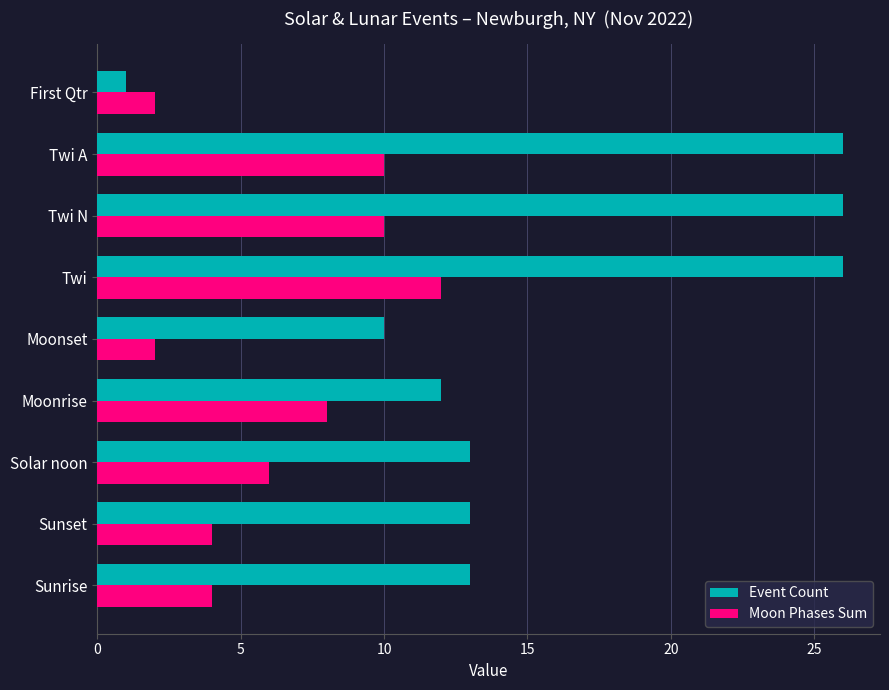

At how many categories does at least one series exceed 5?

8